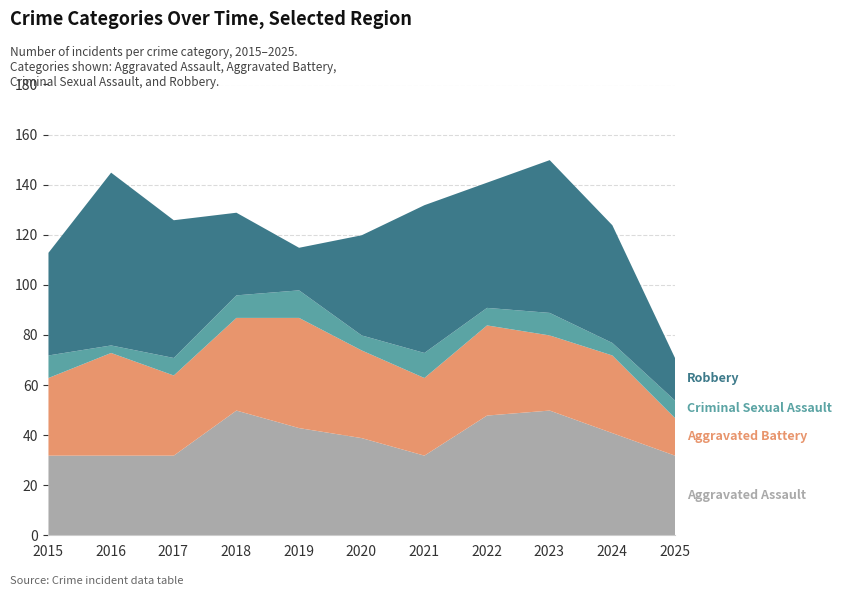

How many interior local peaks does the Criminal Sexual Assault series have?

3